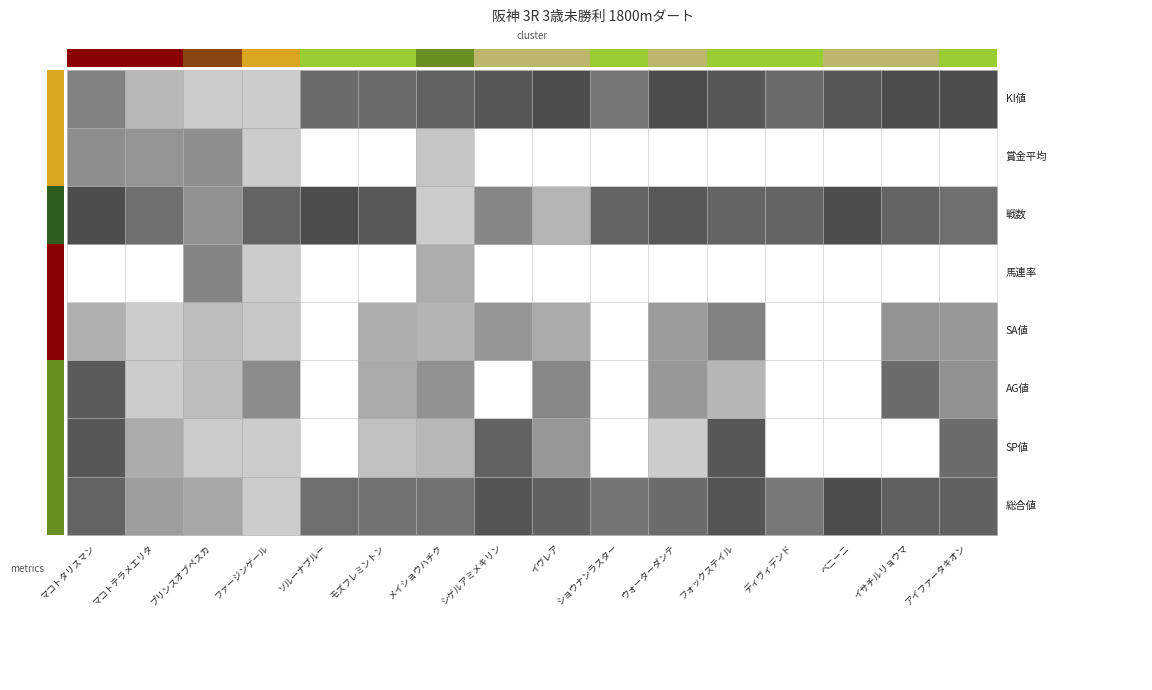

At how many categories does at least one series exceed 45?

6